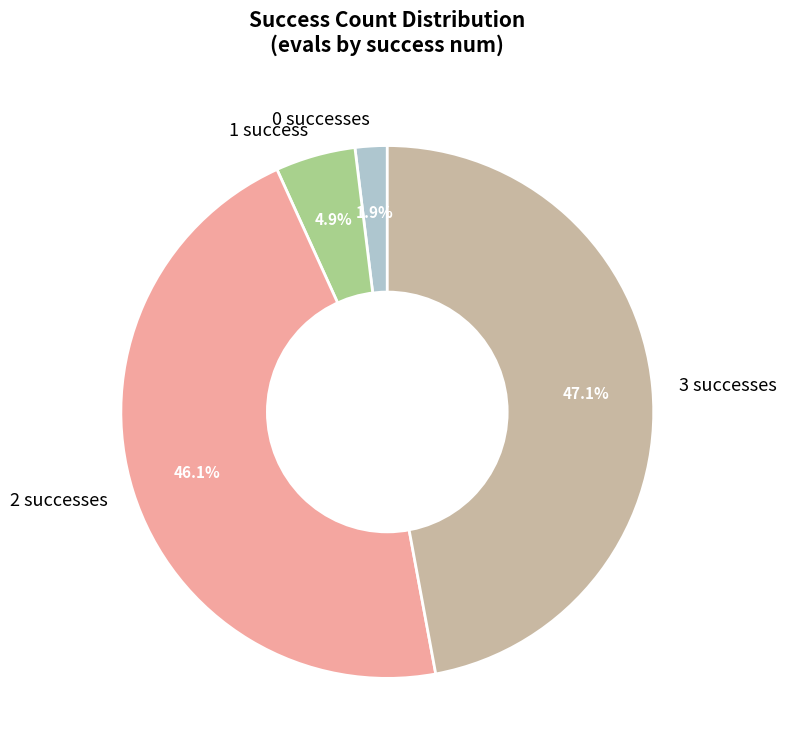

Approximately how many times larger is the value at 2 successes compared to 3 successes?

1.0